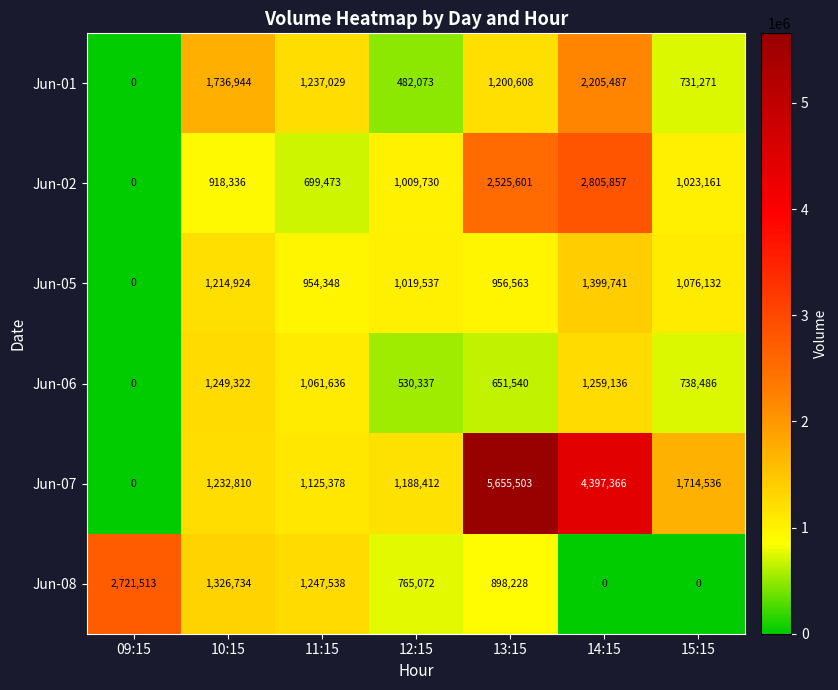

What is the difference between the maximum and minimum values in the Jun-08 series?

2721513